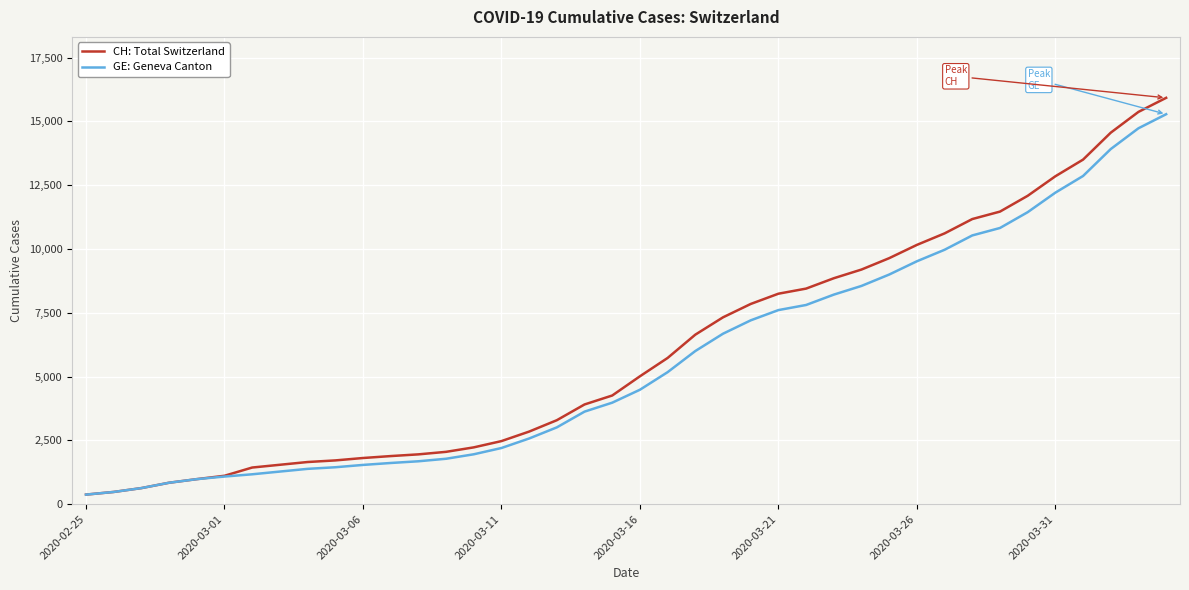

What is the lowest value of the GE: Geneva Canton series?

375